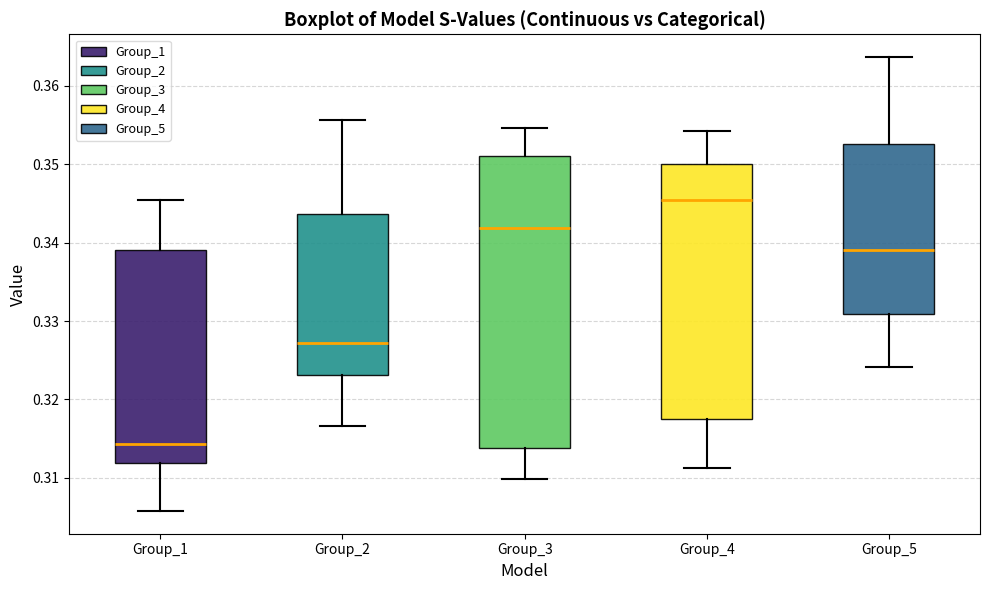

Reading left to right, transcribe this box plot: for each box, give where its median line is, the range the box spans, and where its two whiskers end, as read against the y-axis. The values are not printed on the chart, so give them approximately, as read against the axis.

Group_1: median 0.314, box 0.312 to 0.339, whiskers 0.306 to 0.345
Group_2: median 0.327, box 0.323 to 0.344, whiskers 0.317 to 0.356
Group_3: median 0.342, box 0.314 to 0.351, whiskers 0.310 to 0.355
Group_4: median 0.345, box 0.318 to 0.350, whiskers 0.311 to 0.354
Group_5: median 0.339, box 0.331 to 0.353, whiskers 0.324 to 0.364